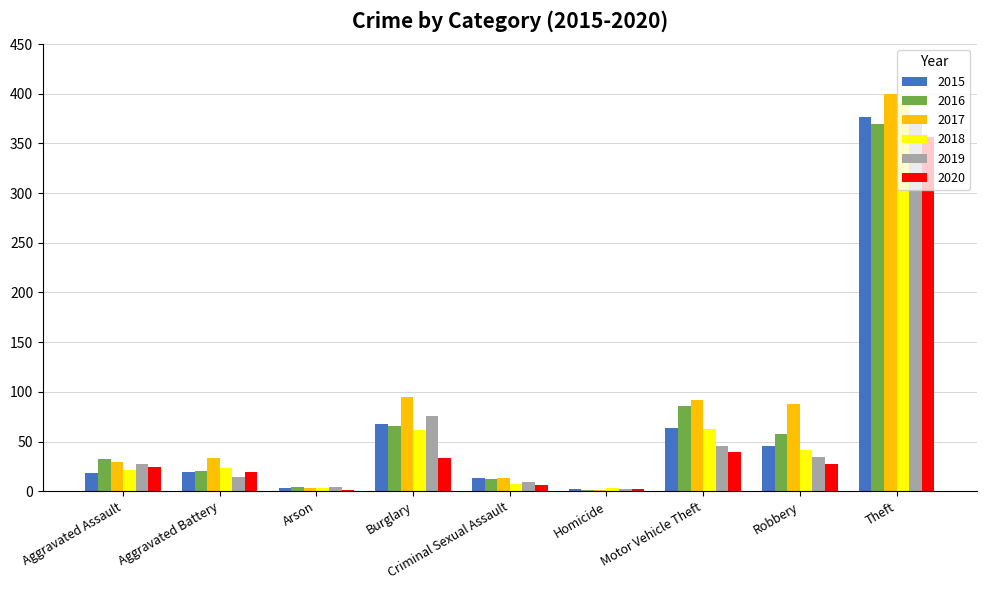

How many categories are shown in the chart?

9